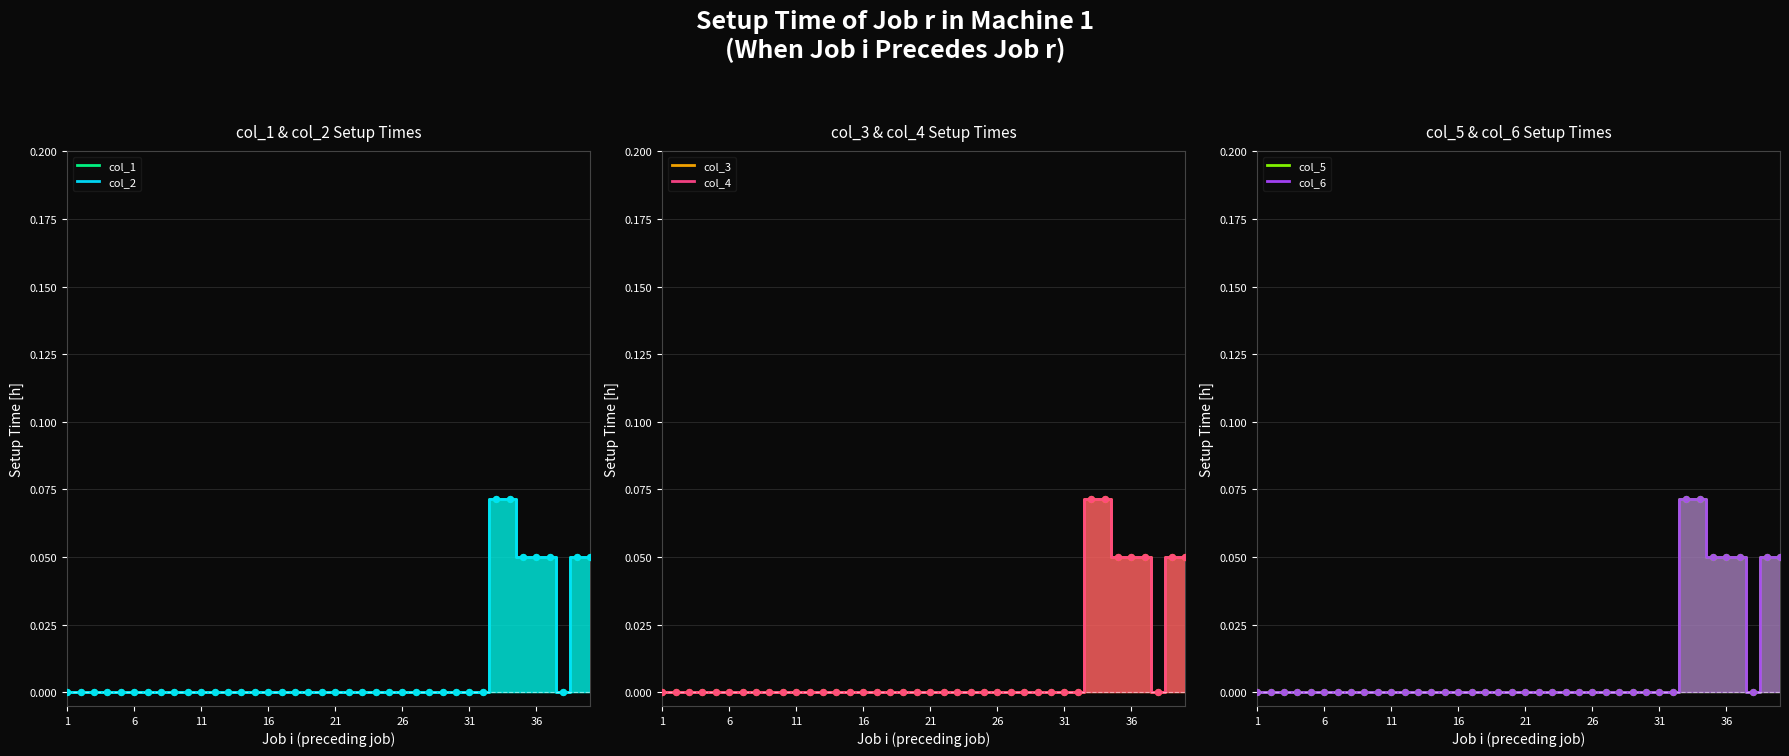

Is the value of col_2 at 8 greater than the value of col_1 at 11?

No